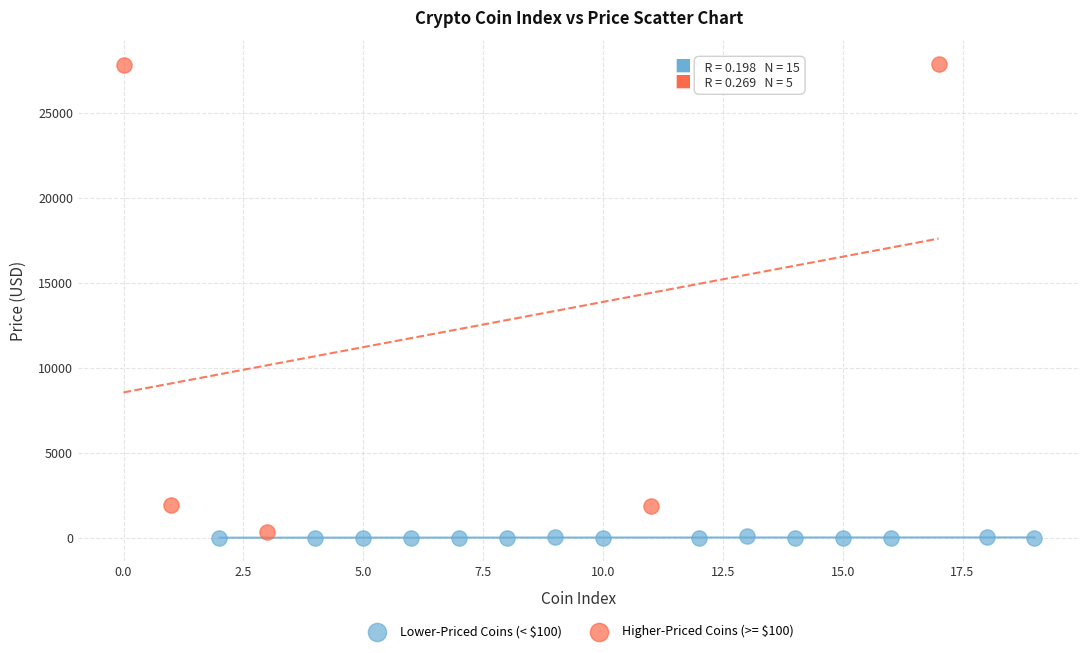

What are all the series names shown in the legend?

Lower-Priced Coins (< $100), Higher-Priced Coins (>= $100)